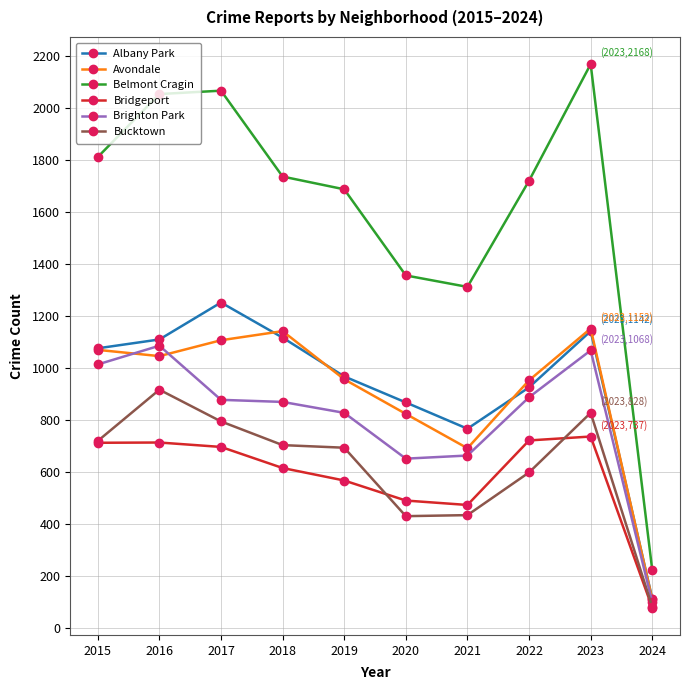

What is the difference between the second highest and minimum values in the Belmont Cragin series?

1843